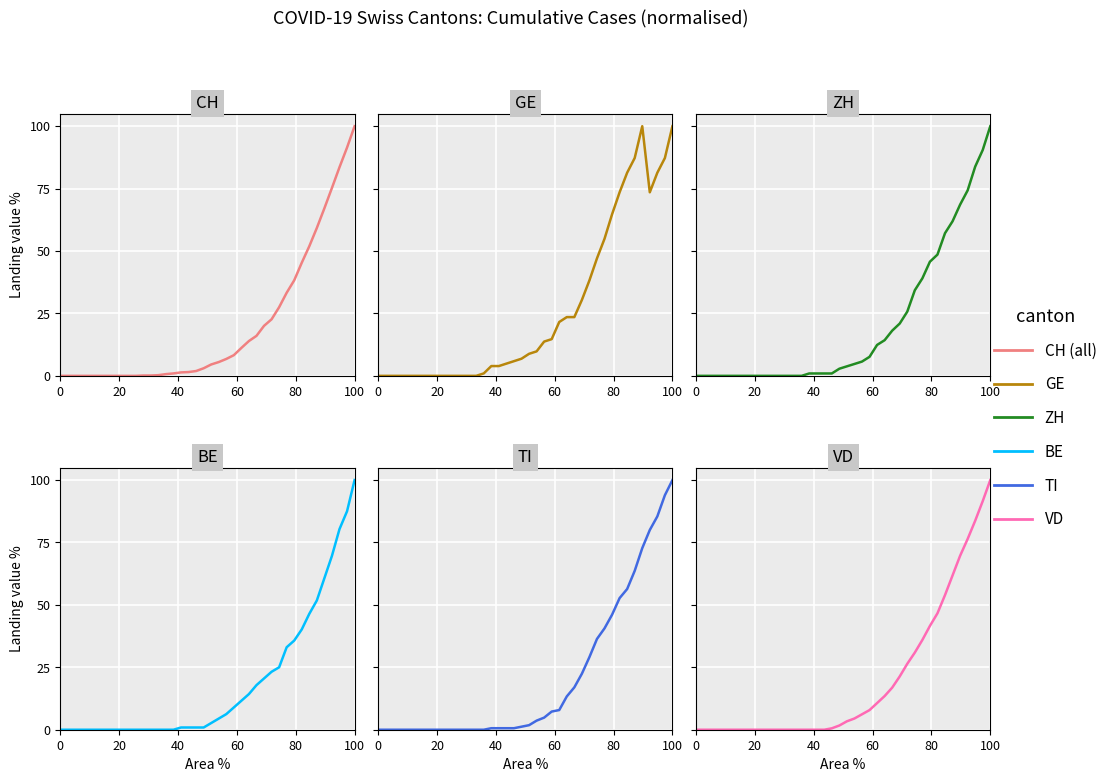

How many values in the TI series are below 1?

19